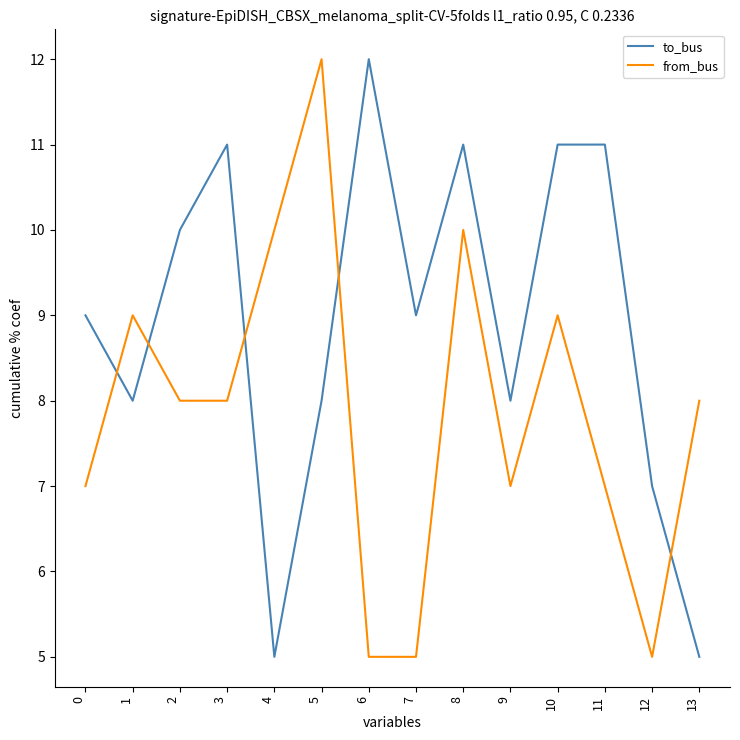

List the series in order of their overall mean, highest first.

to_bus, from_bus